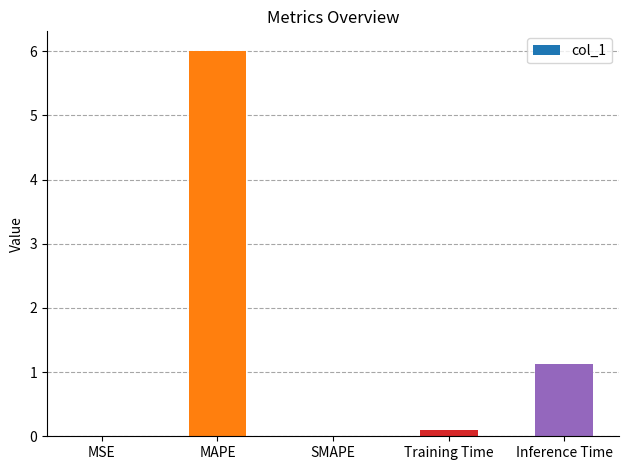

At which label is the value closest to 3?

Inference Time